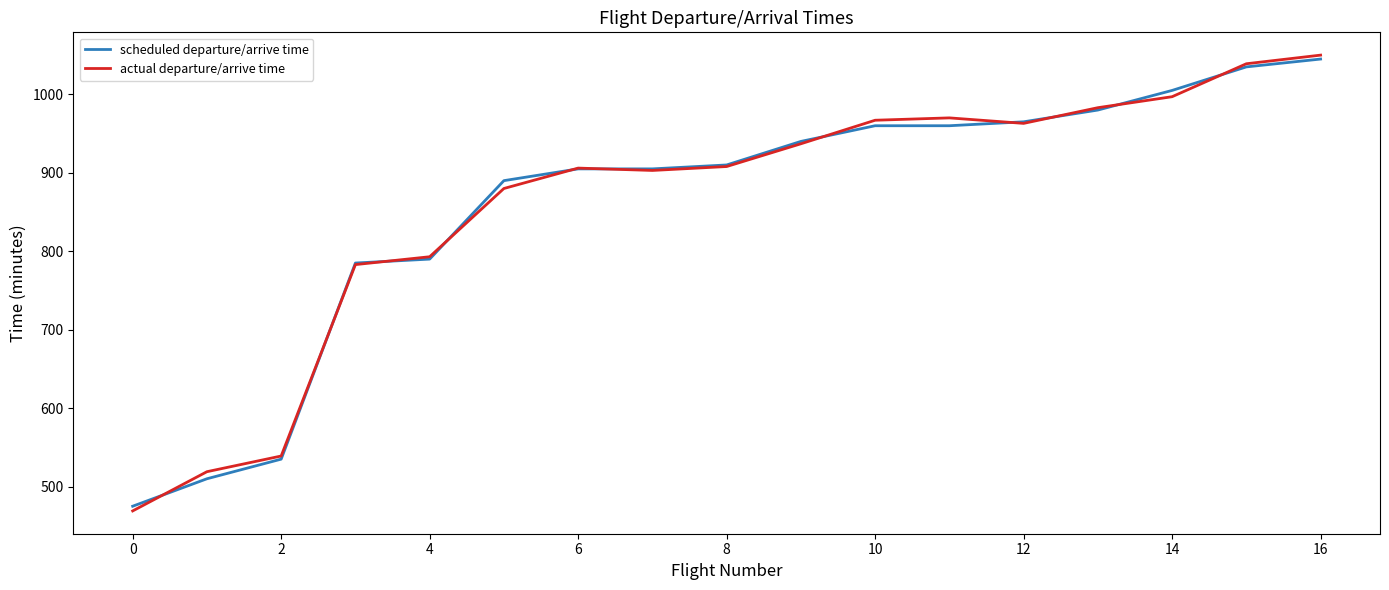

What is the smallest value displayed?

469